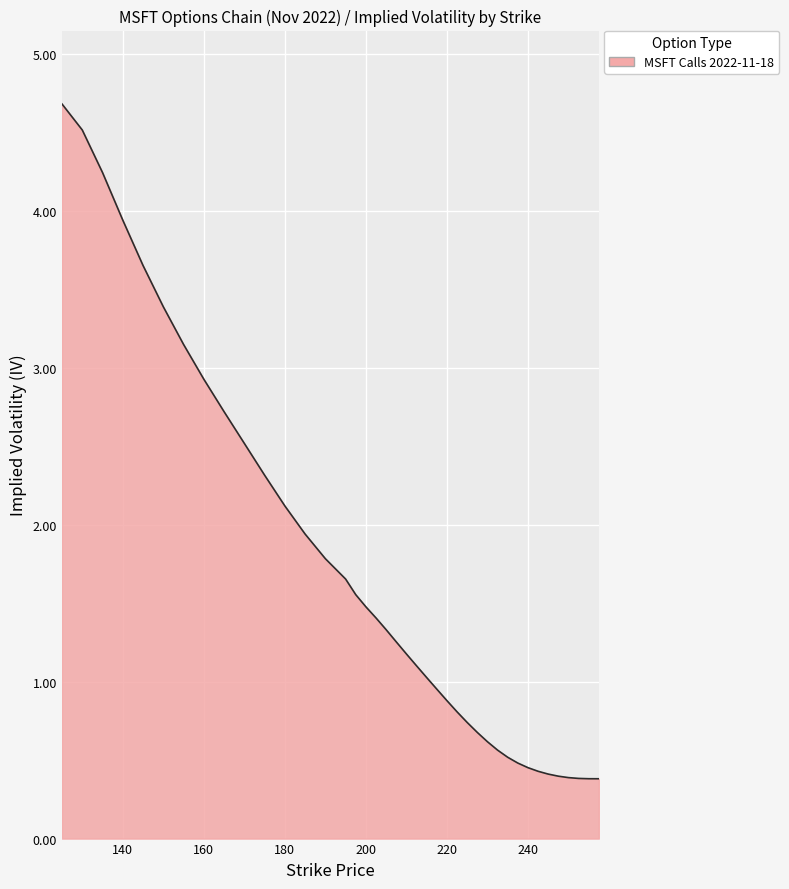

What is the smallest value displayed?

0.4